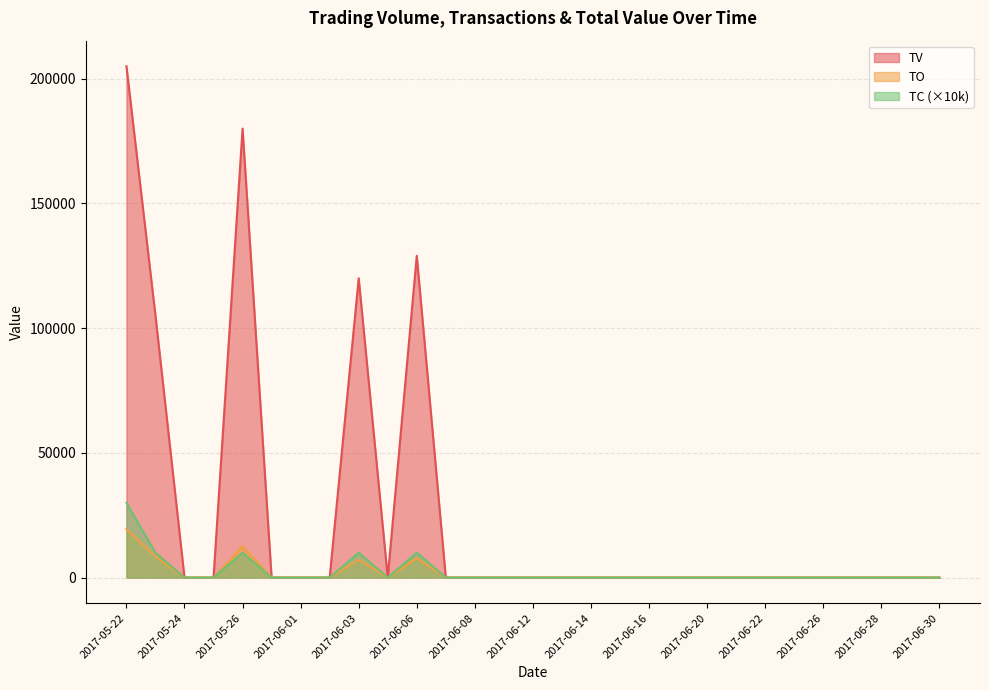

How many lines are shown in the chart?

3